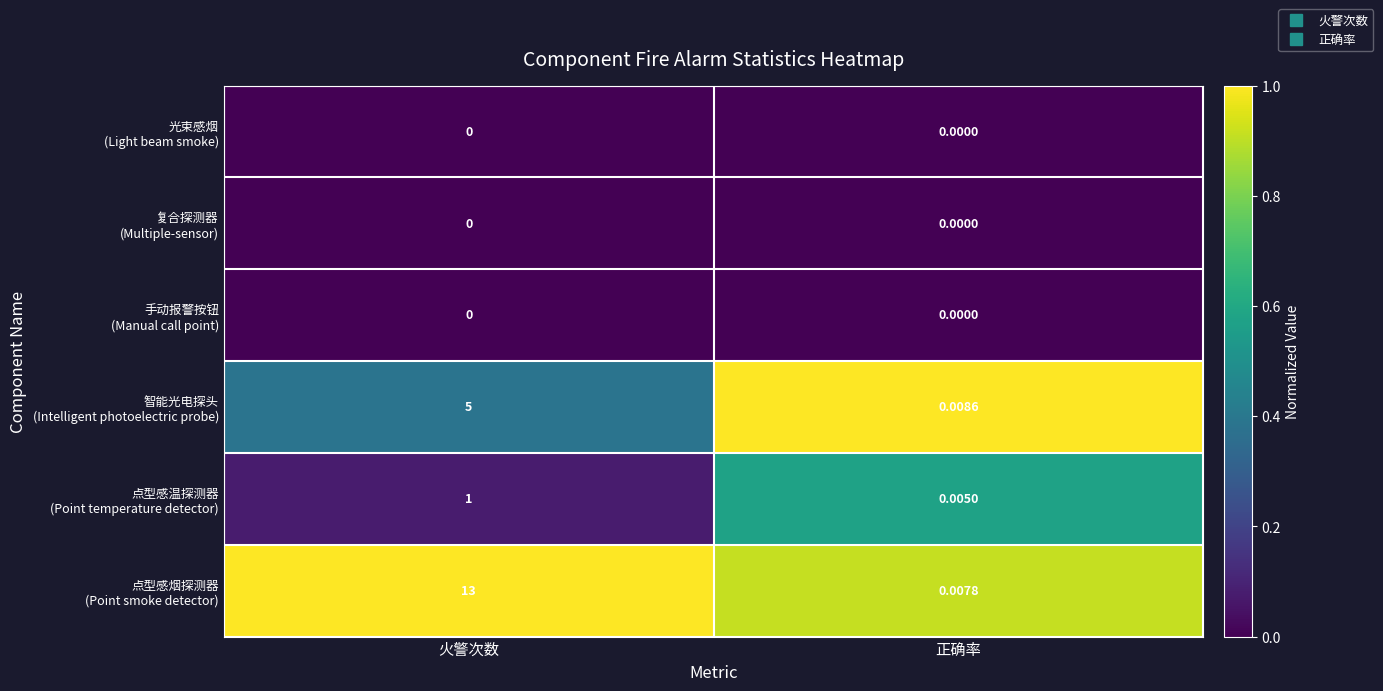

At which category is the sum across all series the highest?

火警次数